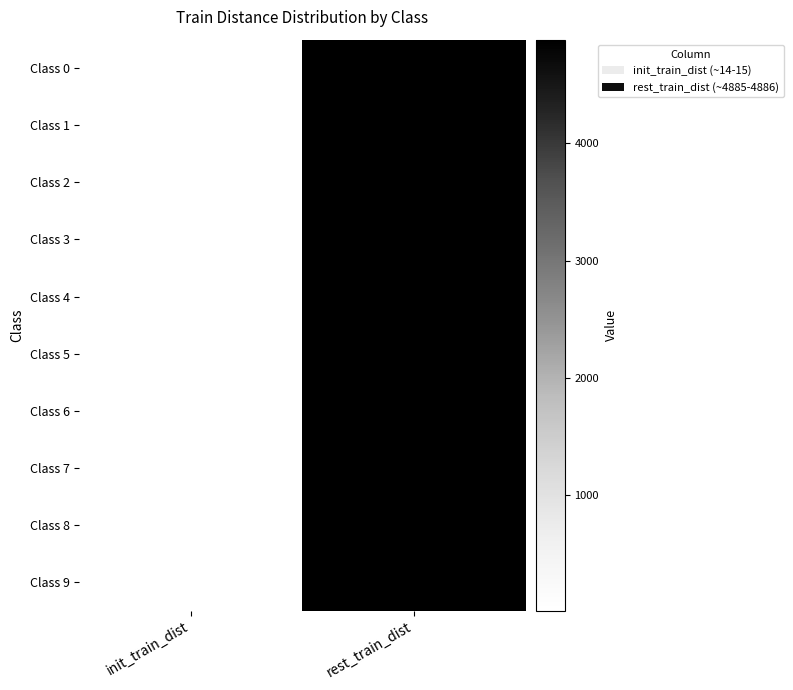

What is the greatest value displayed?

4886